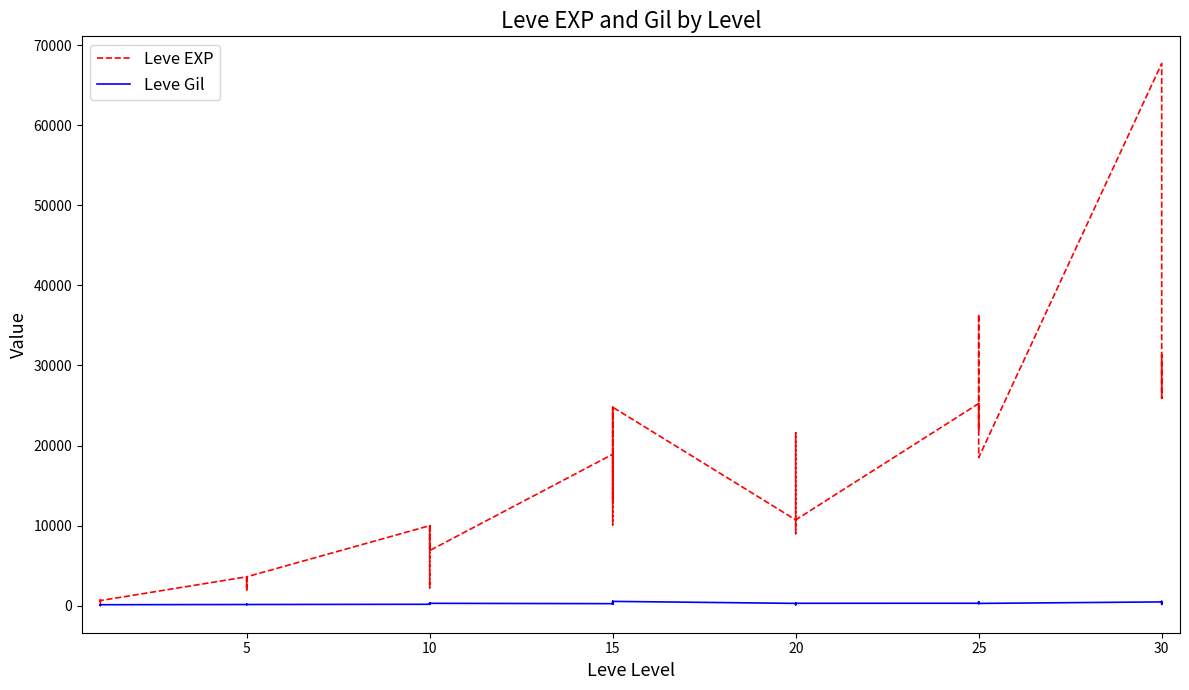

Which series ends up on top after the final intersection of Leve EXP and Leve Gil?

Leve EXP